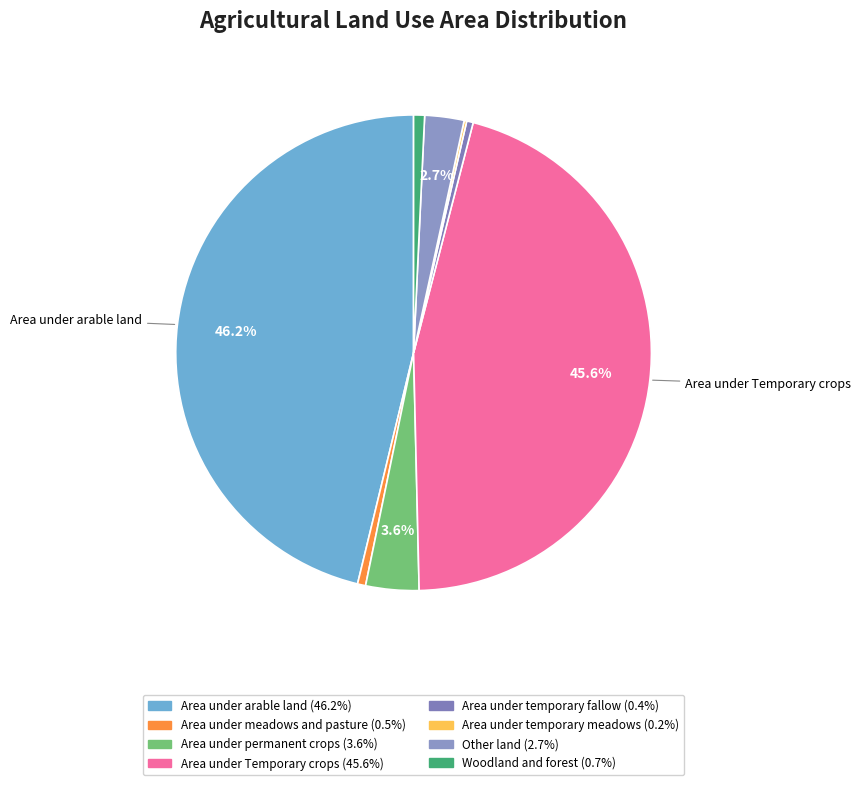

Rank the categories by value from highest to lowest.

Area under arable land, Area under Temporary crops, Area under permanent crops, Other land, Woodland and forest, Area under meadows and pasture, Area under temporary fallow, Area under temporary meadows